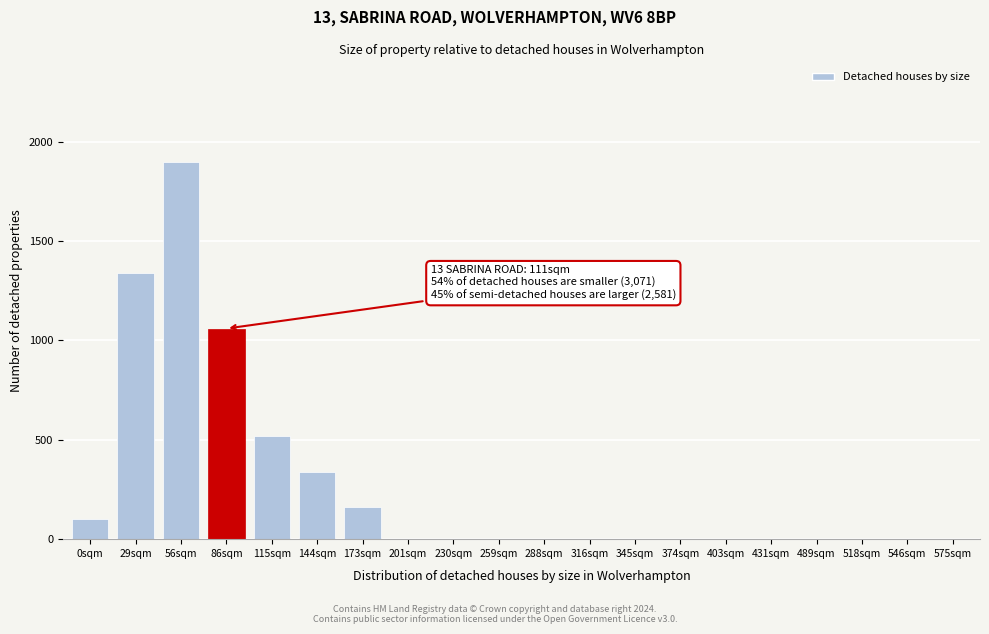

Reading right to left, extract all data points from this chart.

575sqm=0	546sqm=0	518sqm=0	489sqm=0	431sqm=0	403sqm=0	374sqm=0	345sqm=0	316sqm=0	288sqm=0	259sqm=0	230sqm=0	201sqm=0	173sqm=160	144sqm=340	115sqm=520	86sqm=1060	56sqm=1900	29sqm=1340	0sqm=100